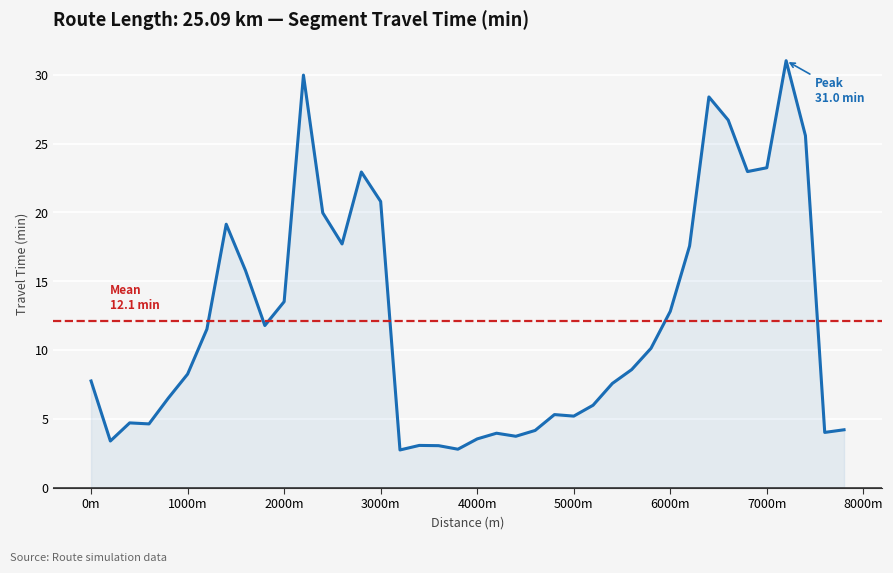

Reading right to left, list all the values displayed in this chart.

4.2	4.0	25.6	31.0	23.3	23.0	26.7	28.4	17.6	12.8	10.1	8.6	7.6	6.0	5.2	5.3	4.2	3.7	3.9	3.5	2.8	3.0	3.1	2.7	20.8	22.9	17.7	20.0	30.0	13.5	11.8	15.8	19.1	11.5	8.2	6.5	4.6	4.7	3.4	7.7